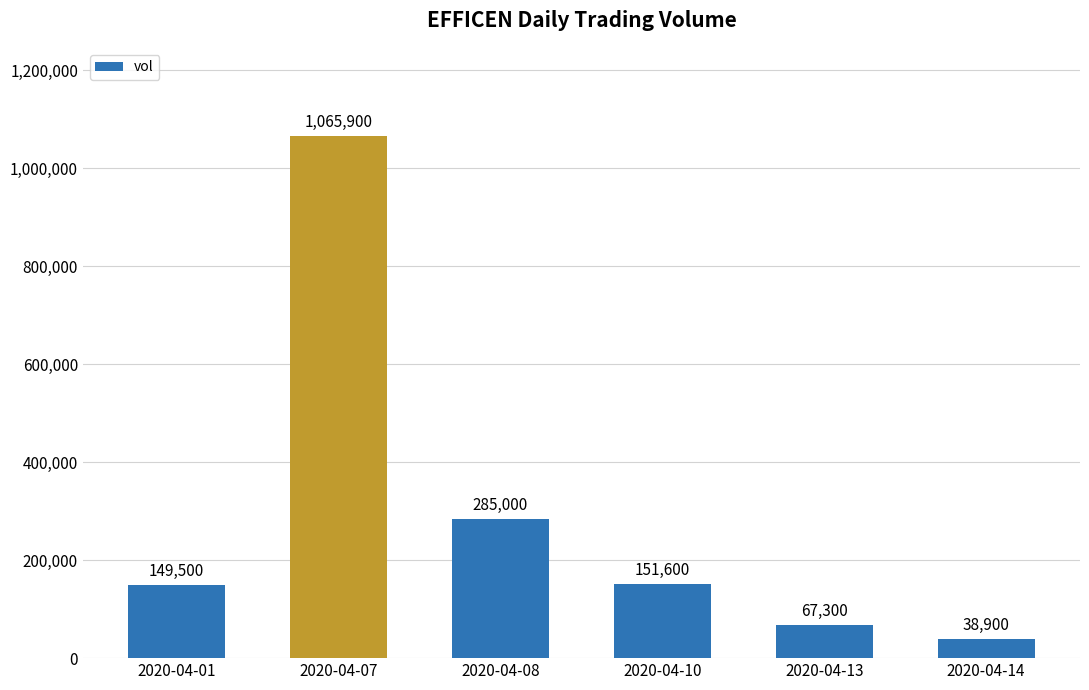

How many values are below 151600?

3